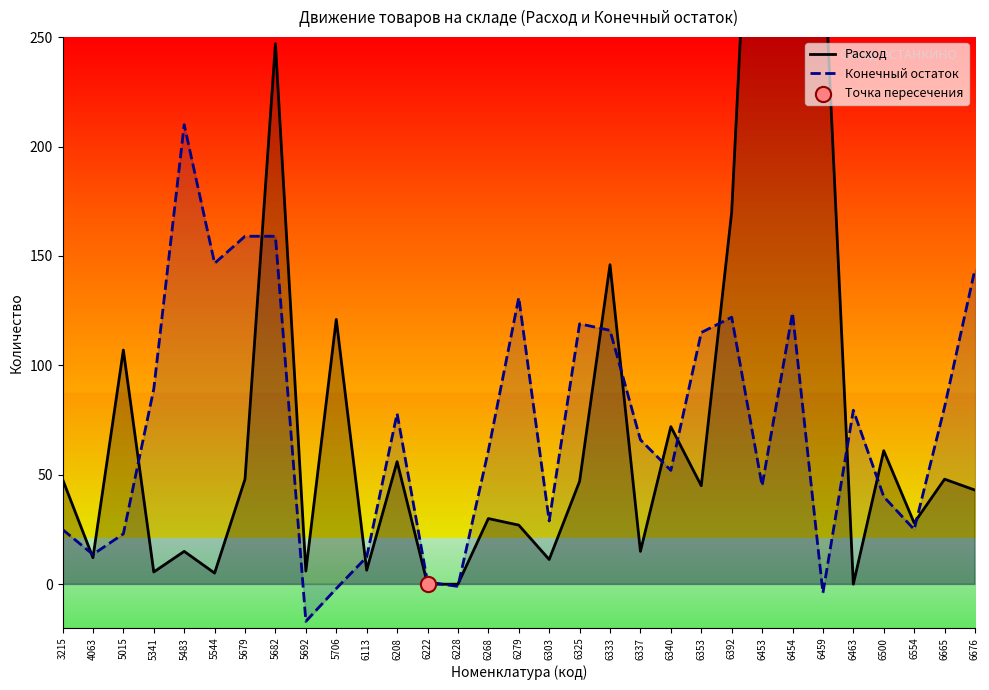

Which series contains the lowest Y value?

Конечный остаток